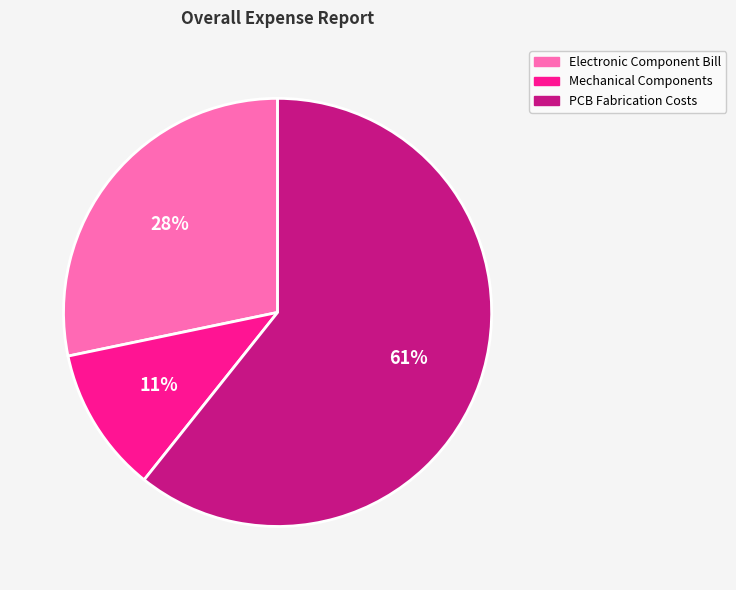

Rank the categories by value from highest to lowest.

PCB Fabrication Costs, Electronic Component Bill, Mechanical Components